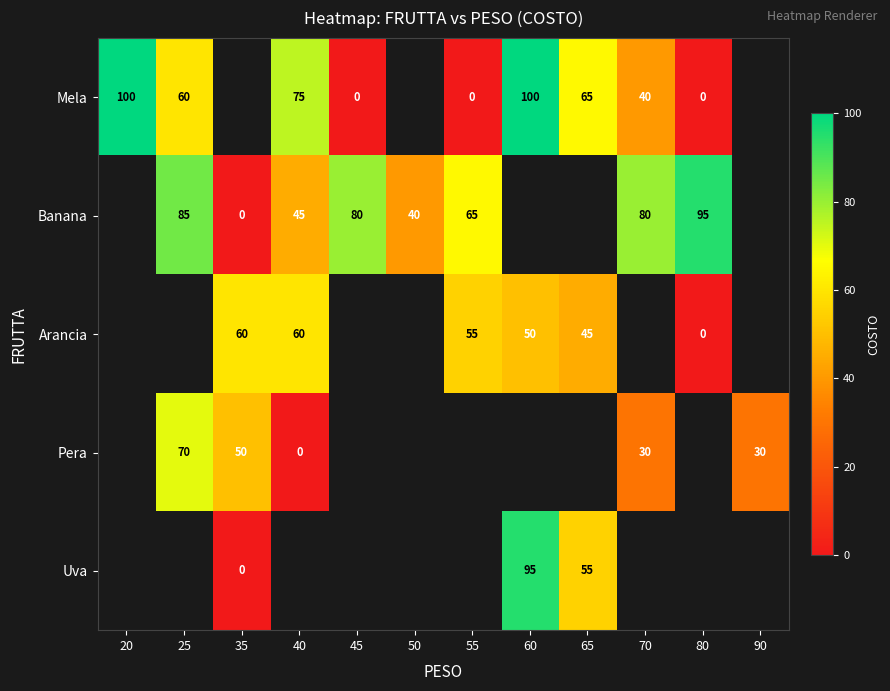

How many distinct data groups are displayed?

5